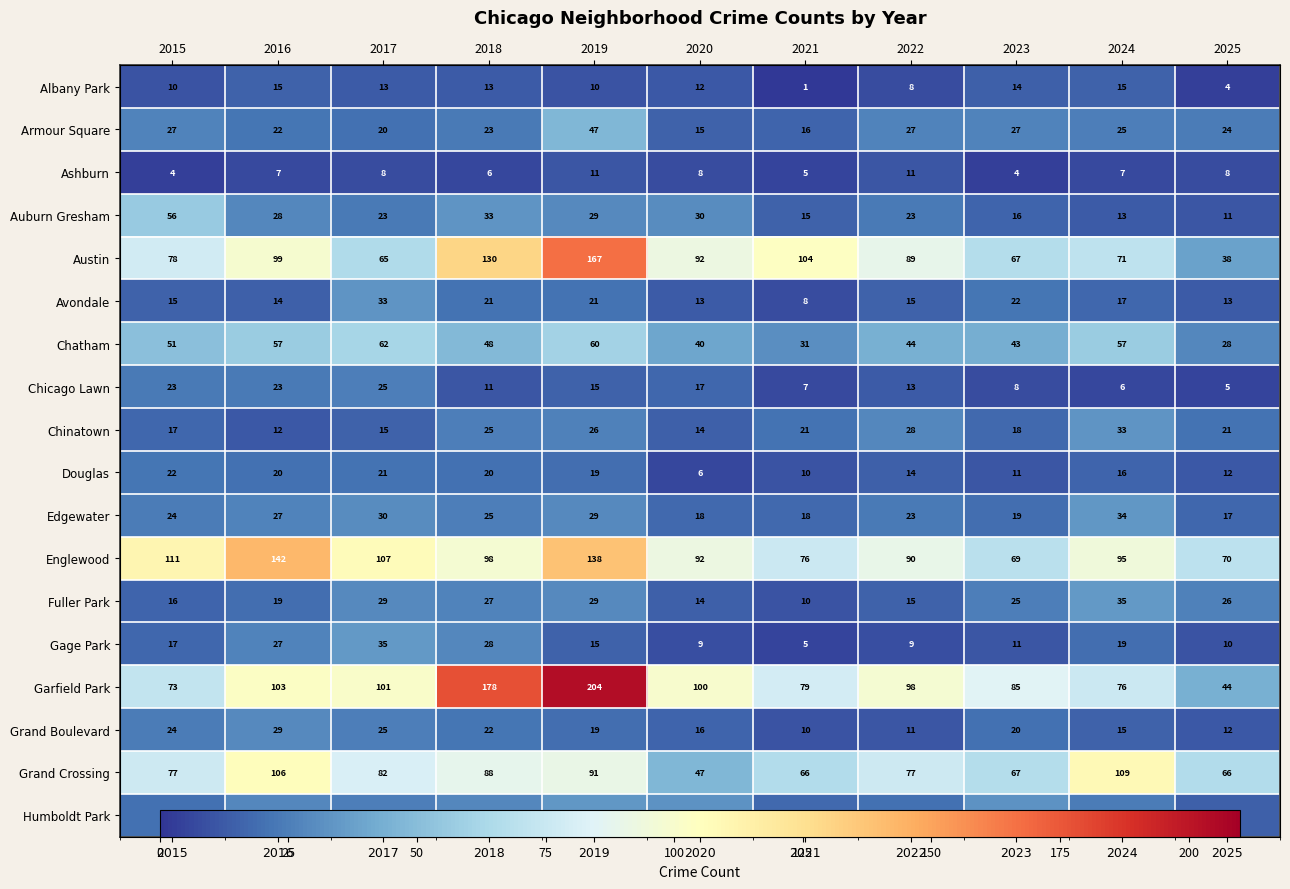

What is the difference between the Douglas values at 2019 and 2017?

2